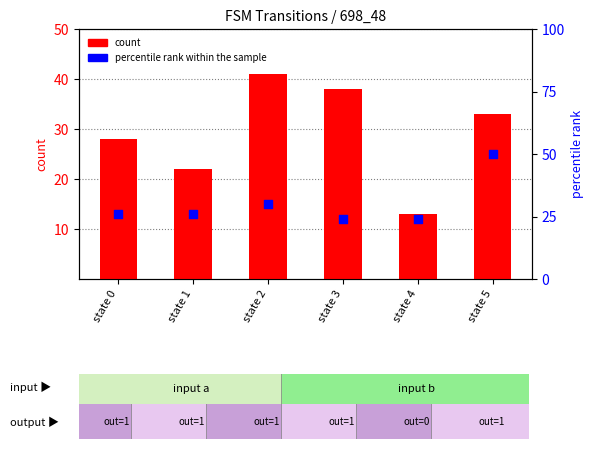

Which series contains the lowest Y value?

count